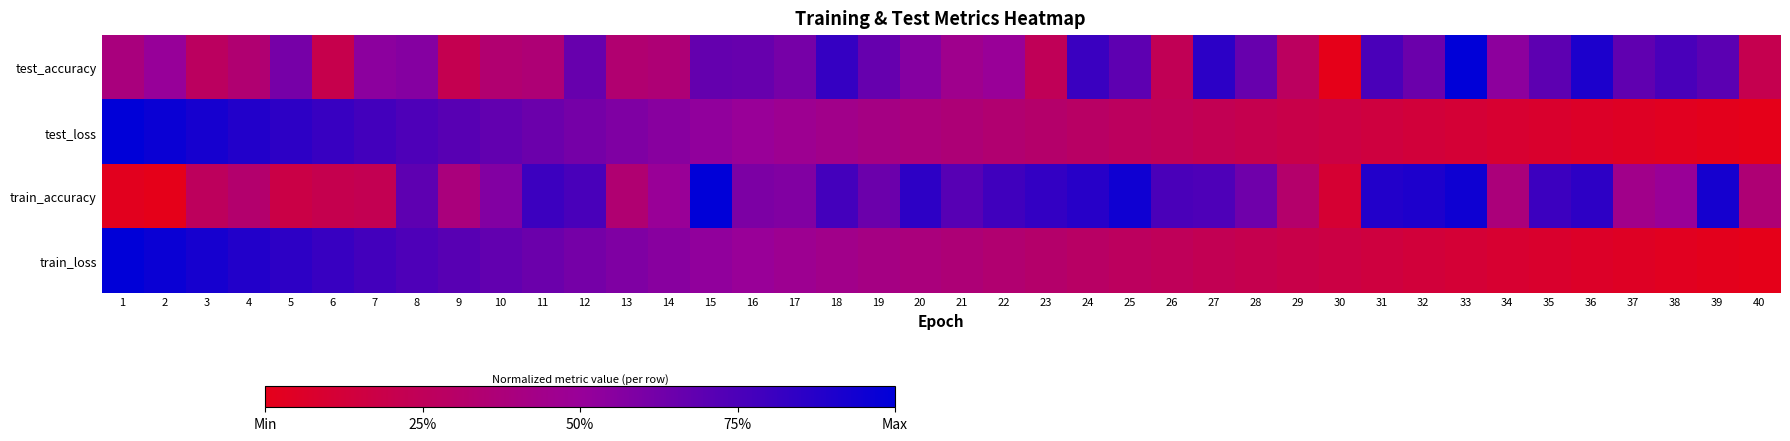

What is the total value across all series at 17?

2.1